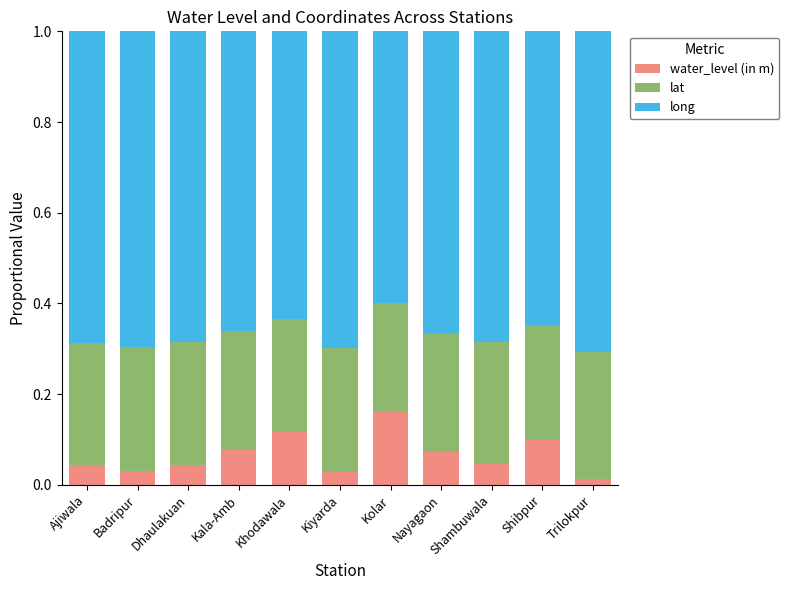

Are the bars horizontal?

No